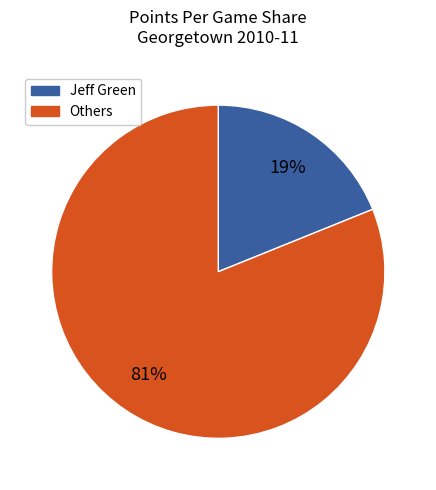

To the nearest percent, what is the difference between the largest and smallest slice percentages?

62%